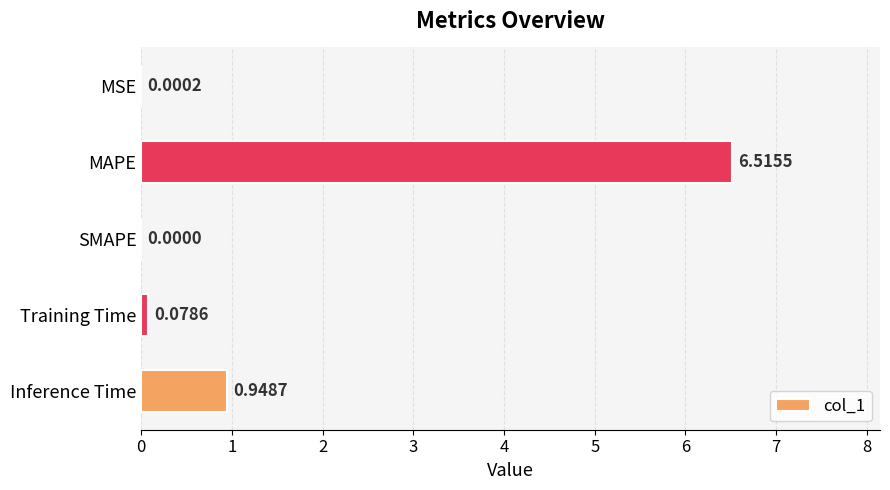

At which label is the value closest to 3?

Inference Time